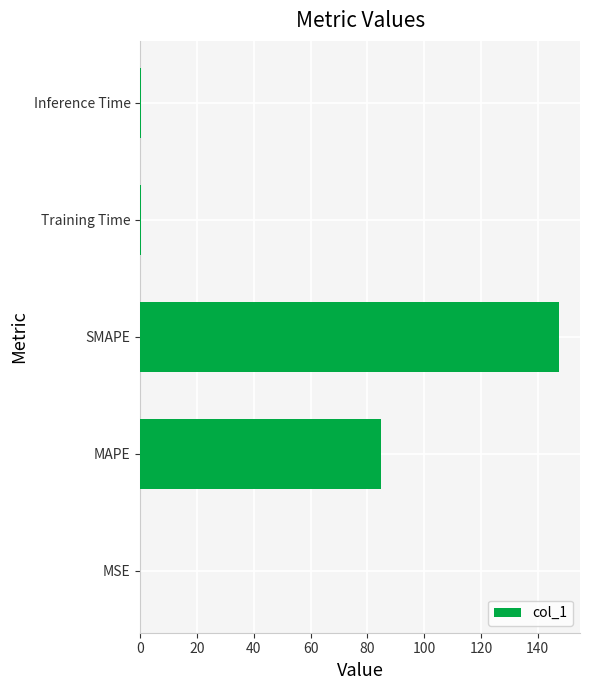

Which label corresponds to the largest value in the chart?

SMAPE